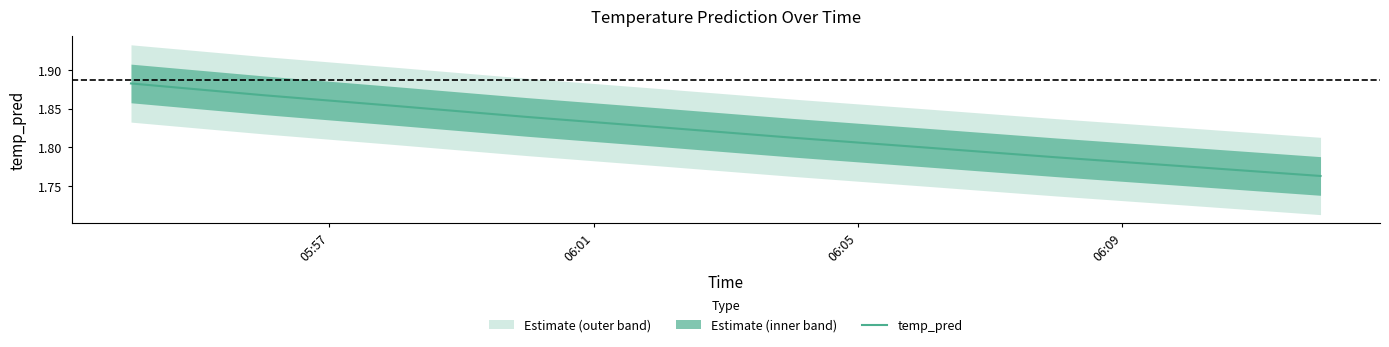

How many lines are shown in the chart?

1